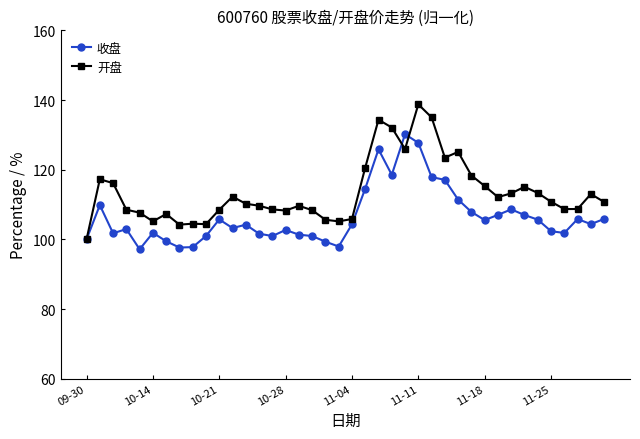

List the series in order of their overall mean, highest first.

开盘, 收盘